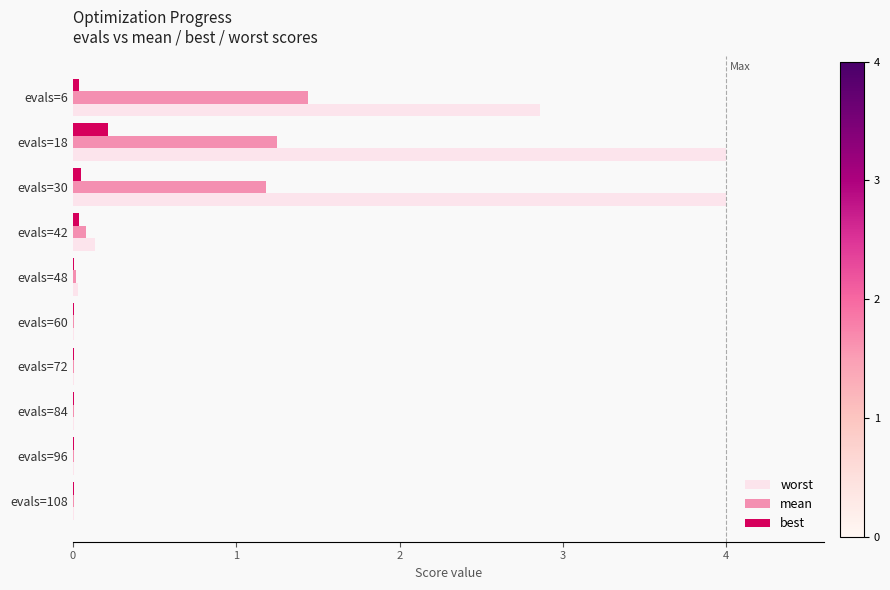

The value of best at evals=84 is 0.0. True or false?

True